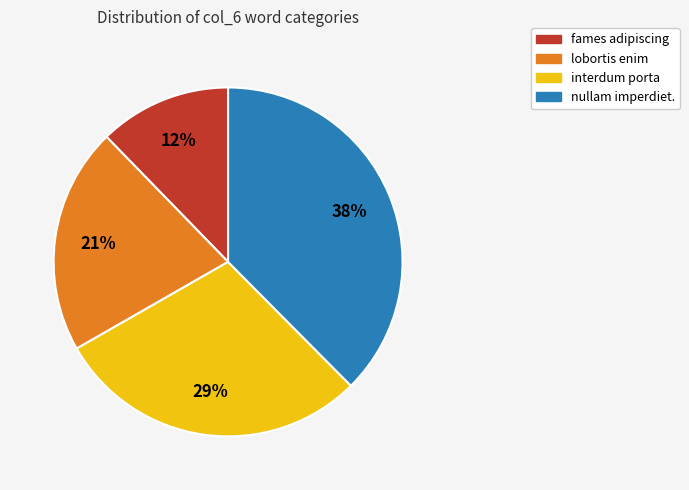

Does fames adipiscing represent more than half of the total?

No